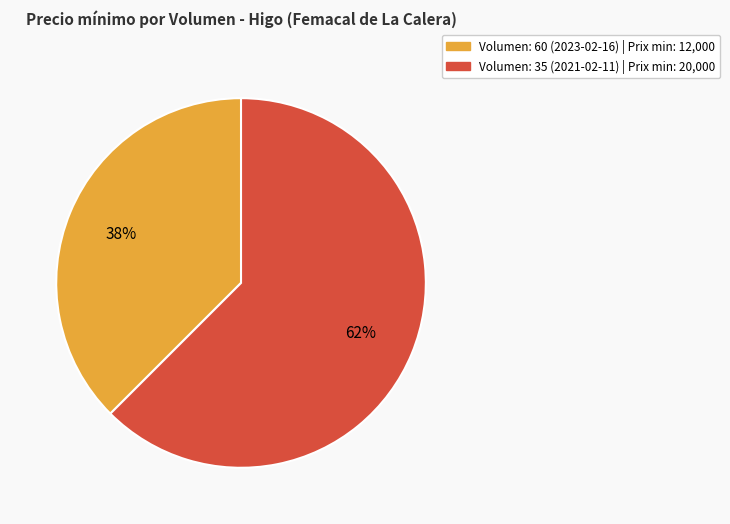

Which has a higher value, Volumen: 35 (2021-02-11) or Volumen: 60 (2023-02-16)?

Volumen: 35 (2021-02-11)